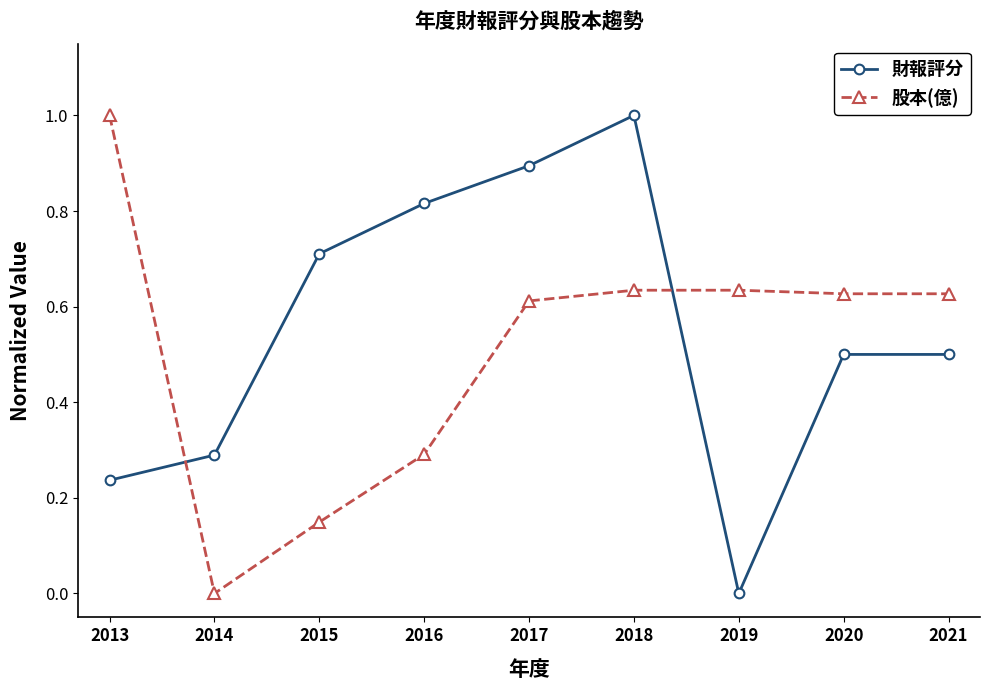

What are all the series names shown in the legend?

財報評分, 股本(億)